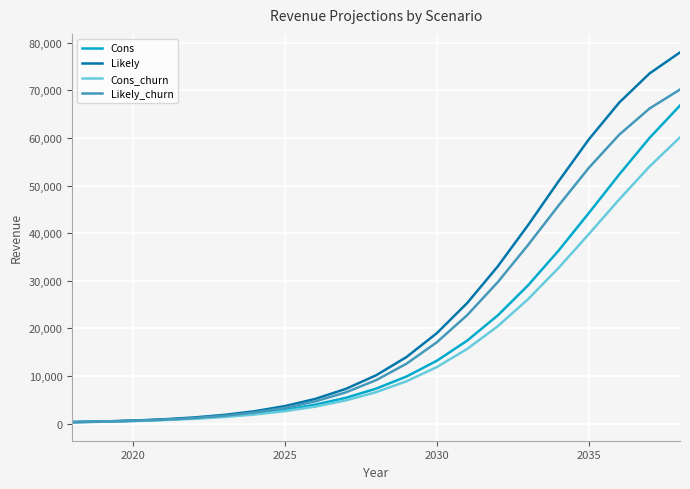

What is the difference between the maximum and minimum values in the Cons series?

66466.8